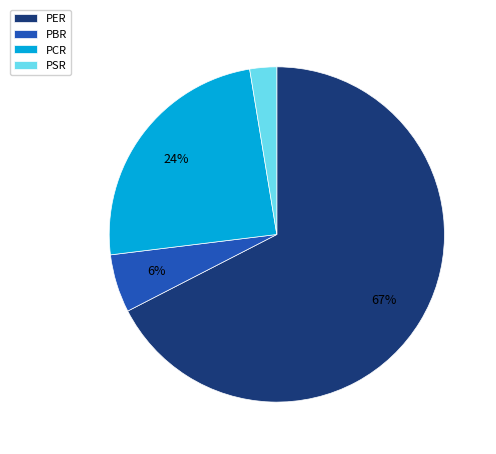

What is the ratio of the value at PCR to the value at PER?

0.4